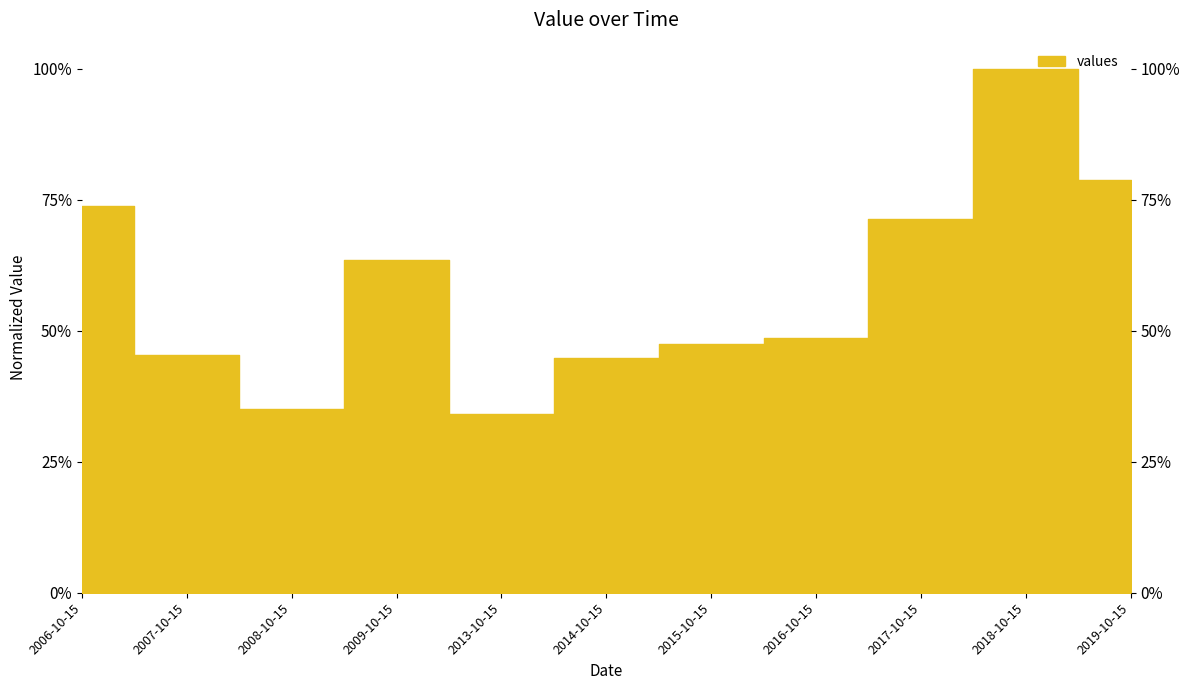

At which category does the chart reach its peak across all series?

2018-10-15